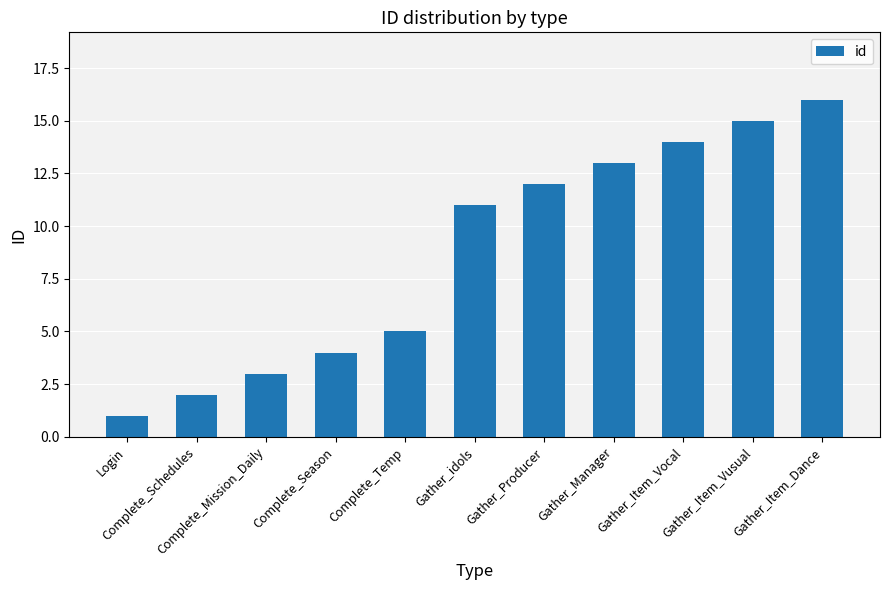

Reading left to right, list all the values displayed in this chart.

1	2	3	4	5	11	12	13	14	15	16